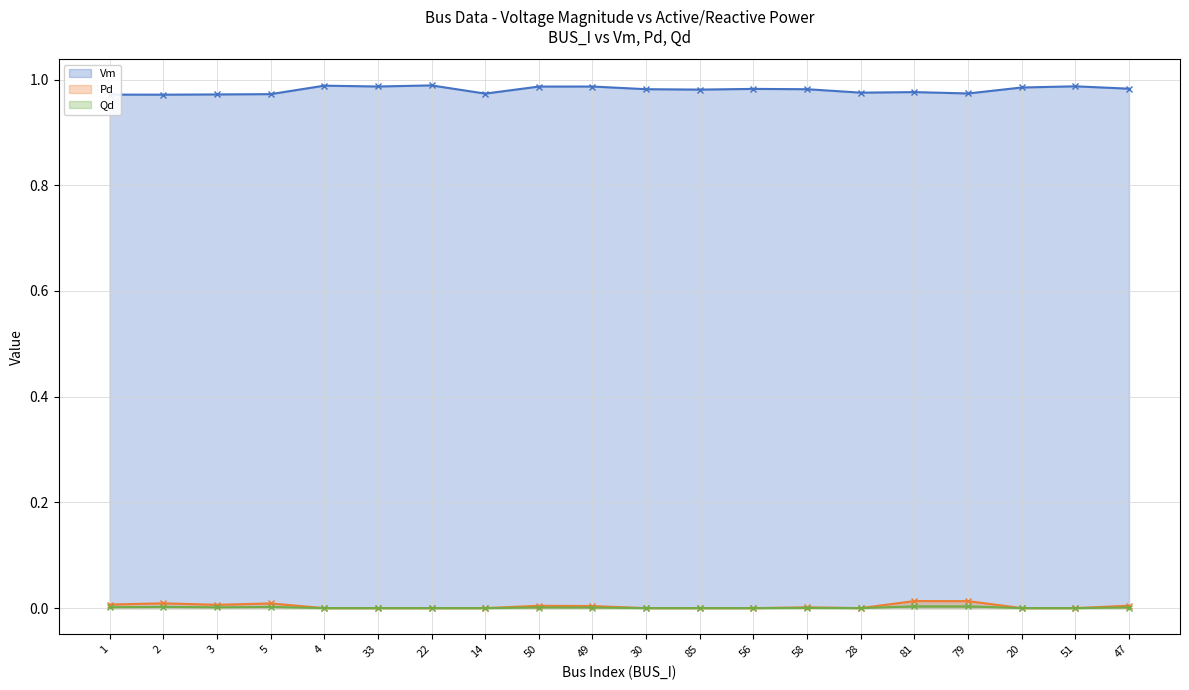

Which series has the widest spread of values?

Vm